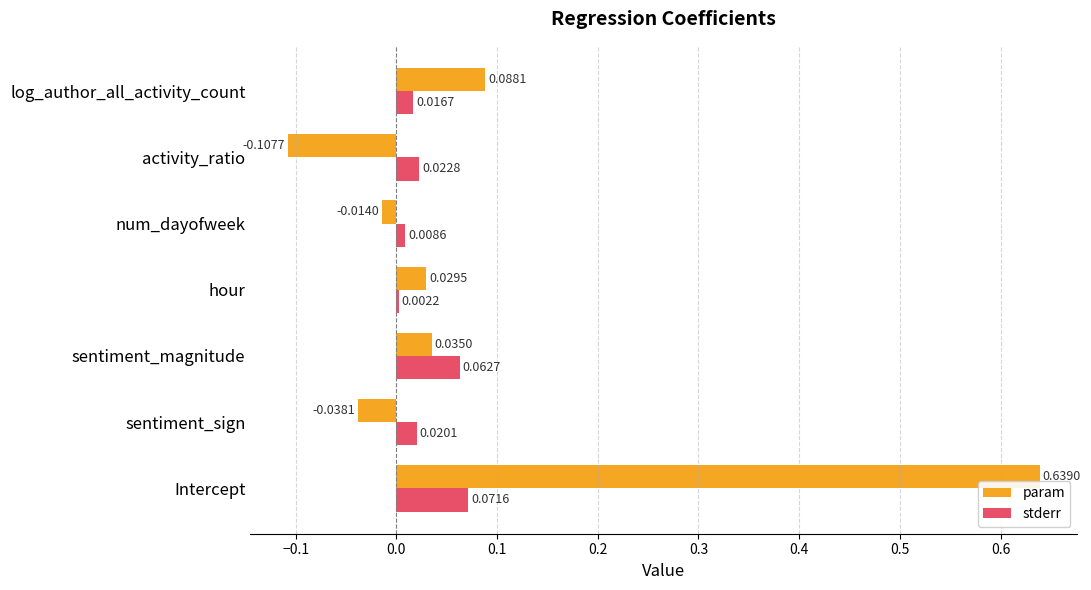

Which series changed the most between sentiment_sign and activity_ratio?

param